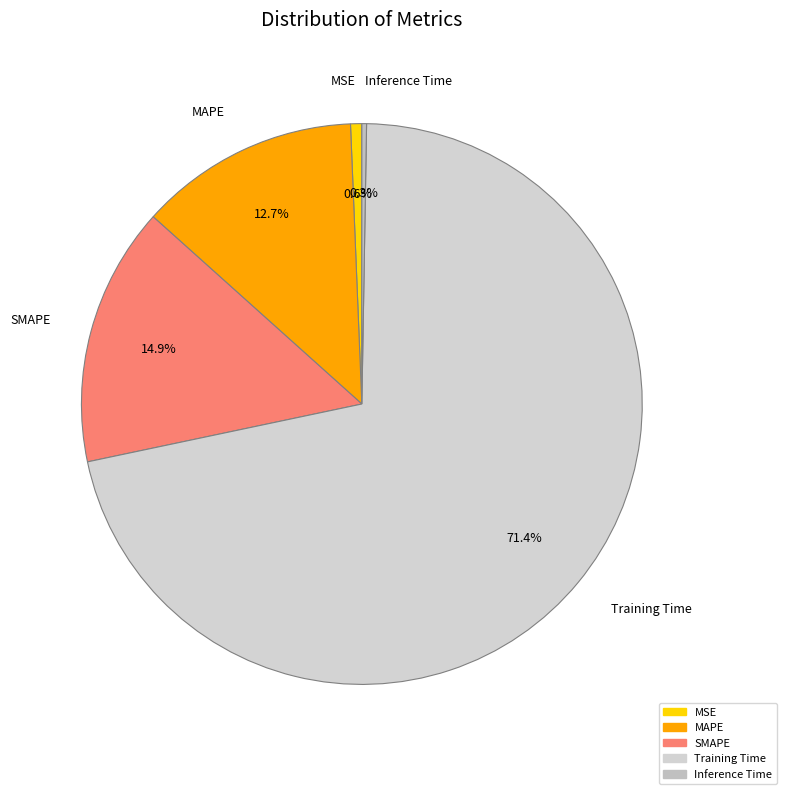

What is the total percentage of Training Time and SMAPE?

86.4%